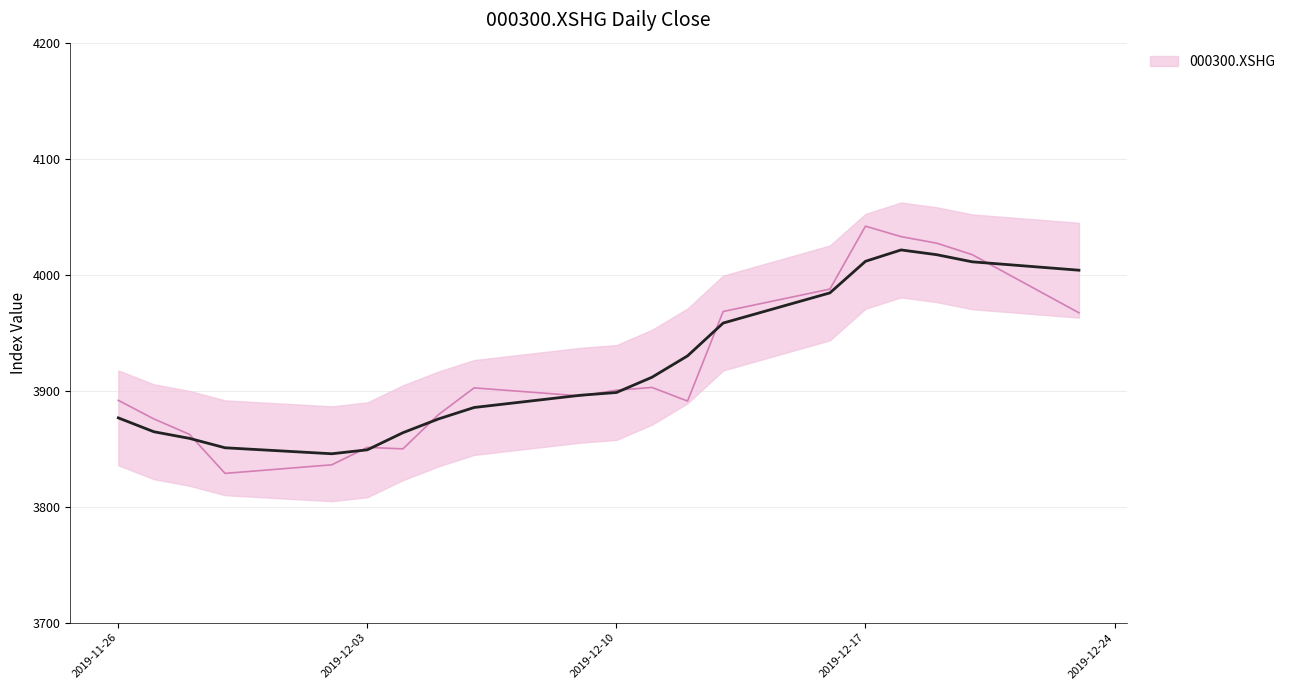

Reading left to right, transcribe all the data shown in this chart.

2019-11-26=3891.7	2019-11-27=3875.6	2019-11-28=3862.3	2019-11-29=3828.7	2019-12-02=3836.1	2019-12-03=3851.1	2019-12-04=3849.8	2019-12-05=3879.4	2019-12-06=3902.4	2019-12-09=3895.4	2019-12-10=3900.4	2019-12-11=3902.7	2019-12-12=3891.0	2019-12-13=3968.2	2019-12-16=3987.5	2019-12-17=4041.8	2019-12-18=4032.8	2019-12-19=4027.1	2019-12-20=4017.3	2019-12-23=3967.1